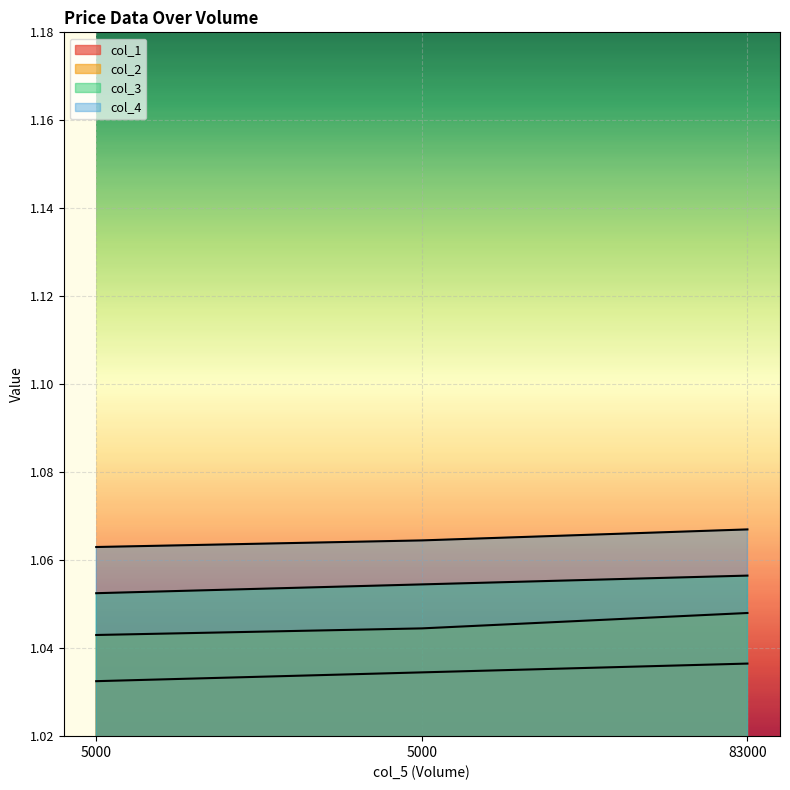

List the series in order of their overall mean, highest first.

col_4, col_3, col_2, col_1